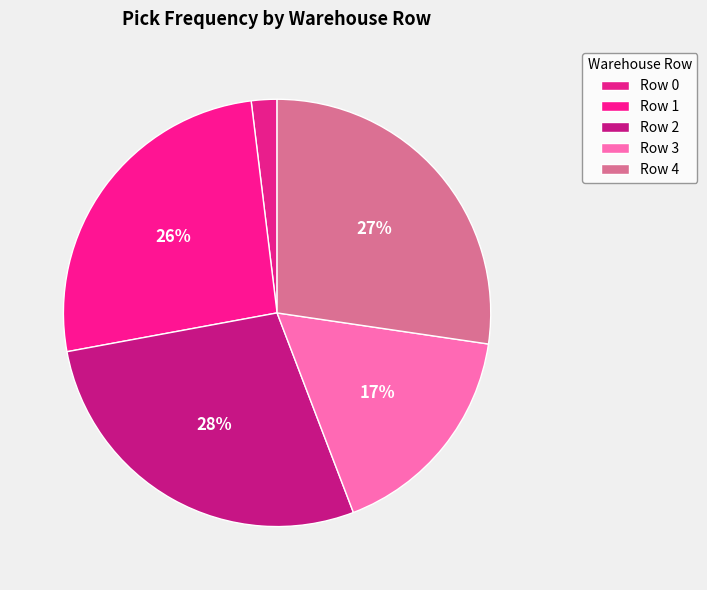

Does Row 2 account for over 50% of the chart?

No